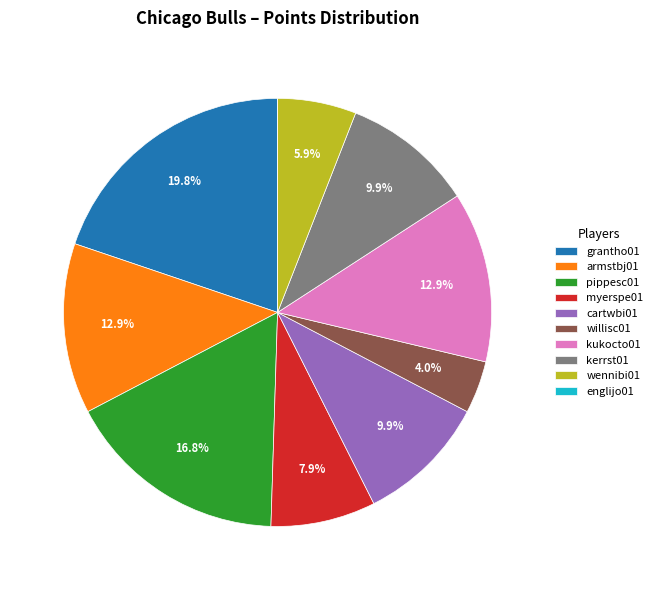

What is the ratio of the value at kukocto01 to the value at kerrst01?

1.3